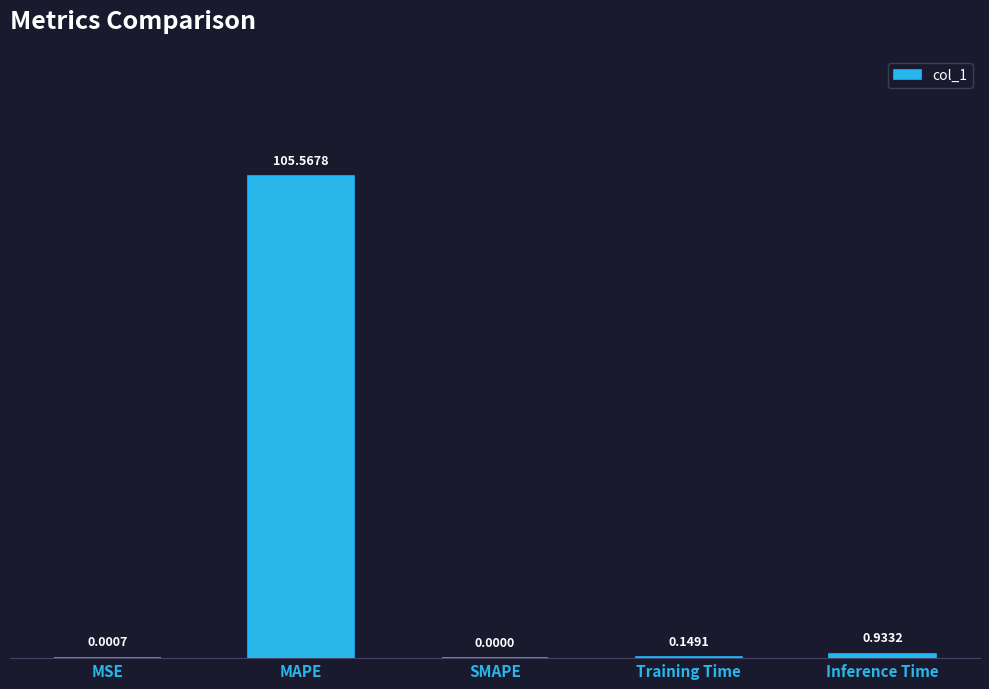

At which category does the chart reach its peak across all series?

MAPE